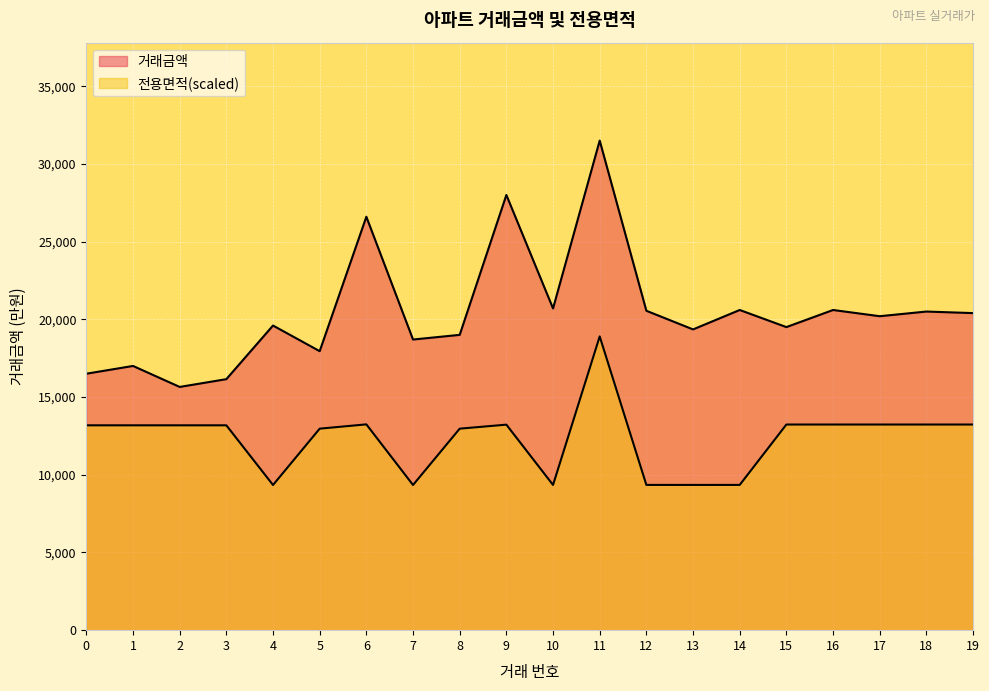

How many lines are shown in the chart?

2